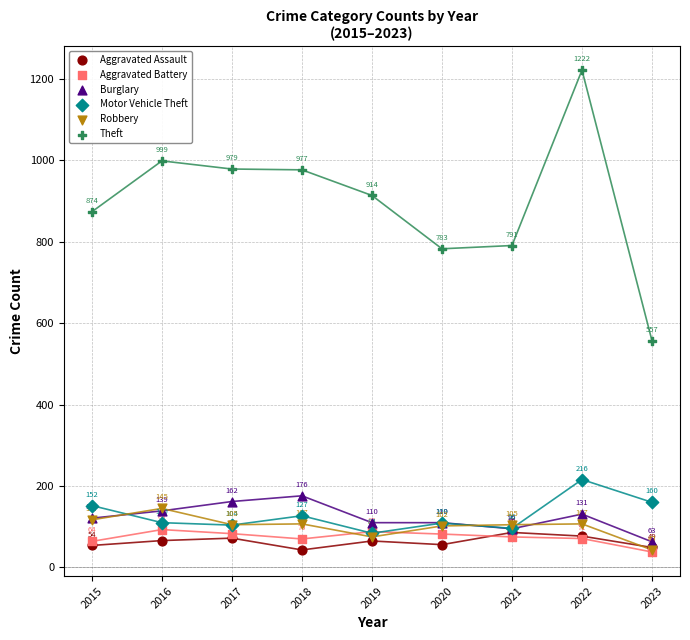

Which series reaches the minimum Y coordinate?

Aggravated Battery